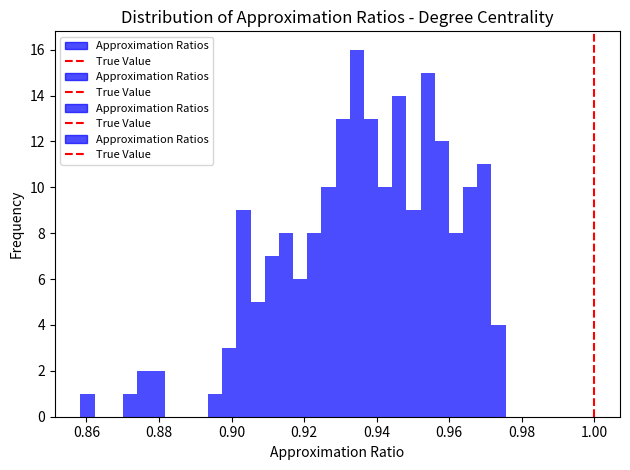

Around what value on the x-axis is the tallest bar? Give the approximate position of its centre, as read against the axis.

0.934